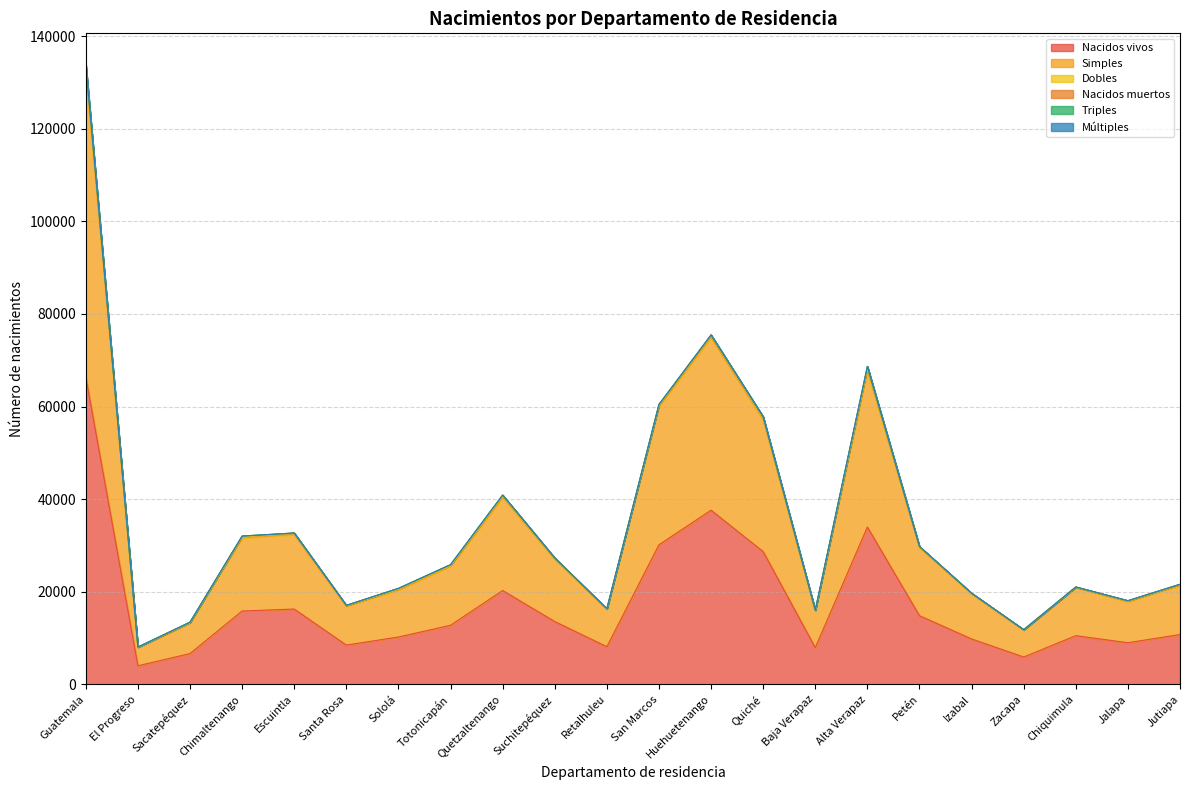

Is it true that Simples equals 9200 at Retalhuleu?

False